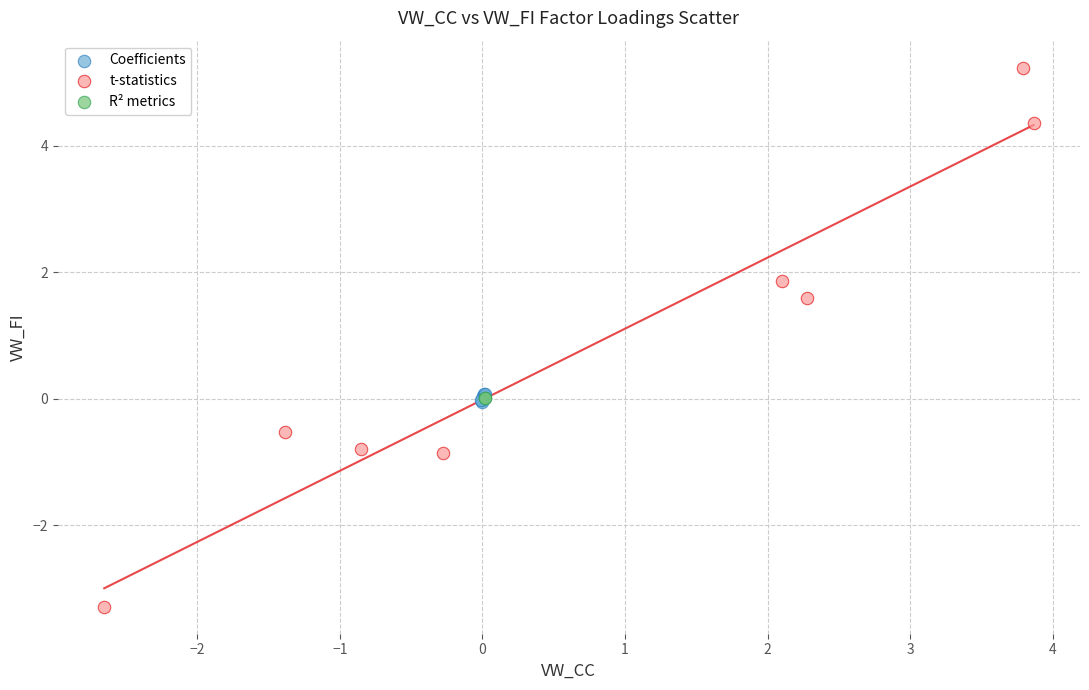

Which series contains the lowest Y value?

t-statistics